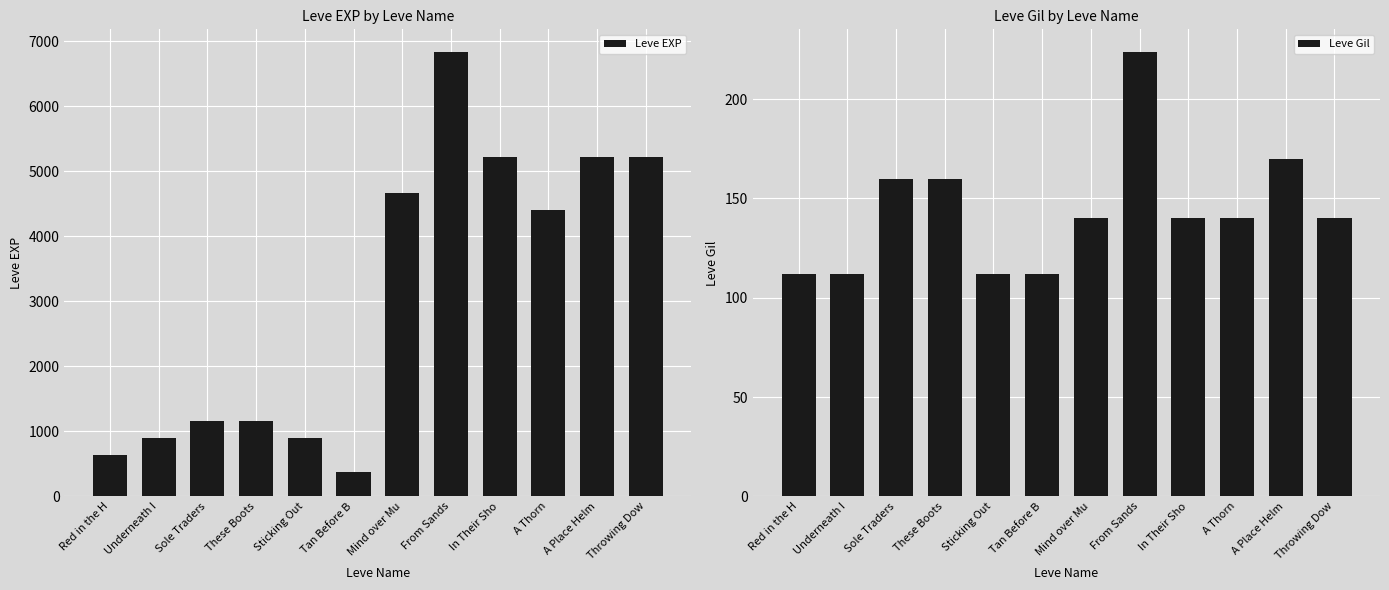

At which label does Leve EXP reach its peak?

From Sands